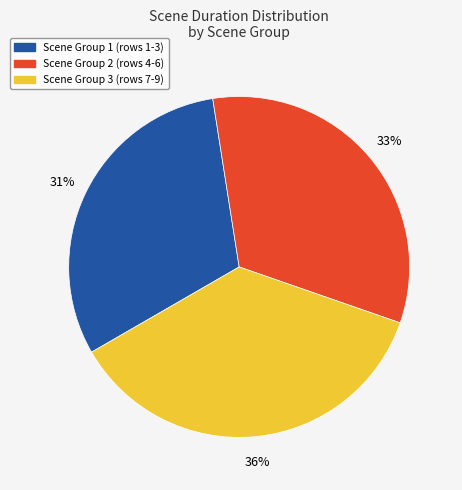

To the nearest percent, what is the difference between the largest and smallest slice percentages?

5%